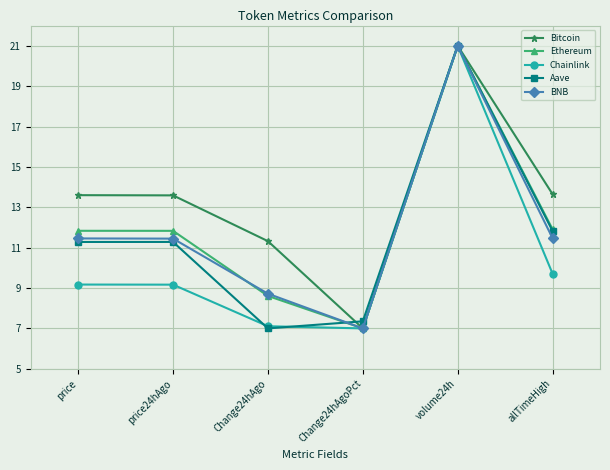

At which label does Ethereum first exceed 11?

price